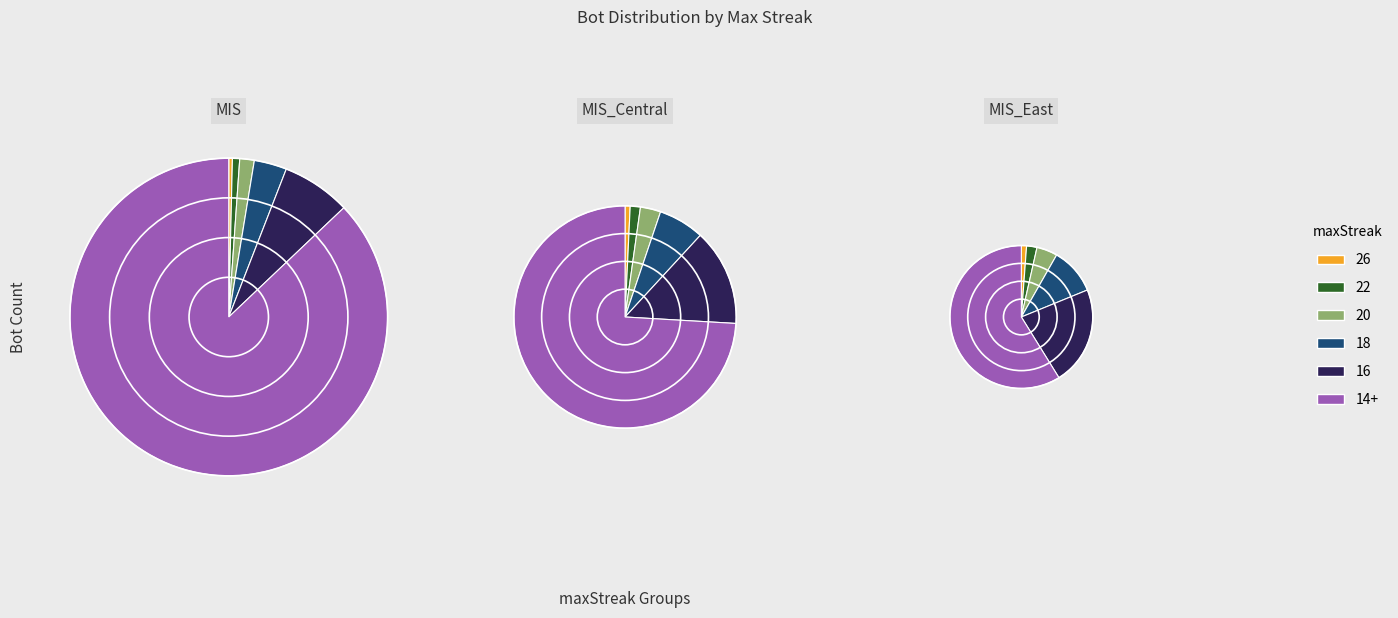

Which category has the smallest portion of the pie?

26